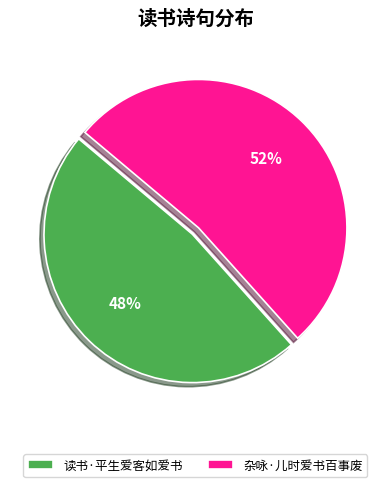

To the nearest percent, what percentage of the pie is 读书·平生爱客如爱书?

48%